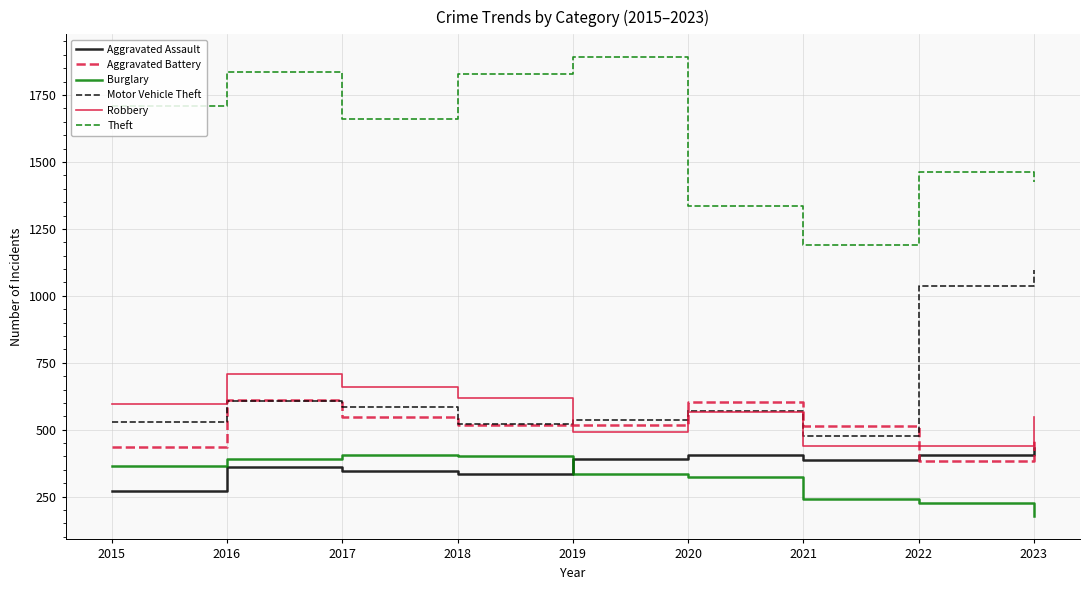

Which series has the largest range (max minus min)?

Theft